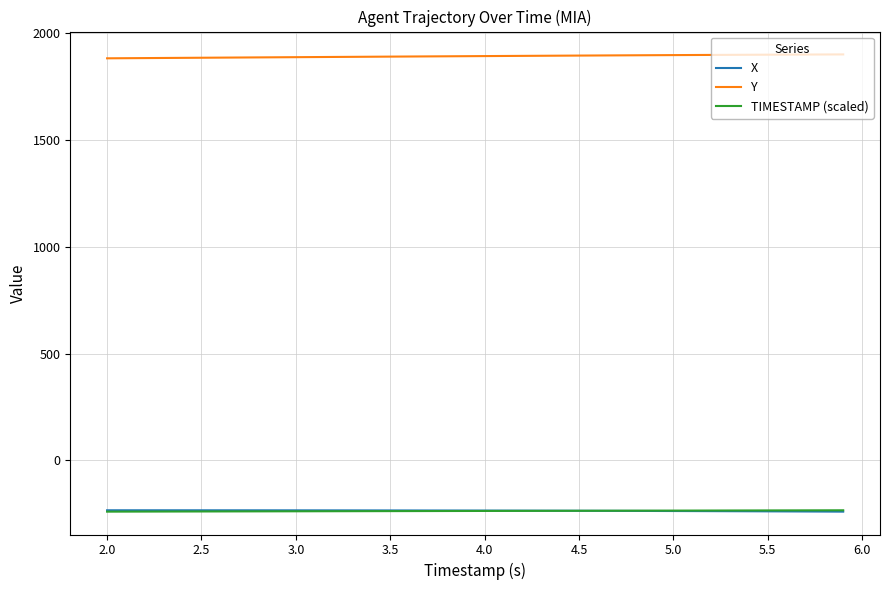

True or false: Y and X cross at least once.

False